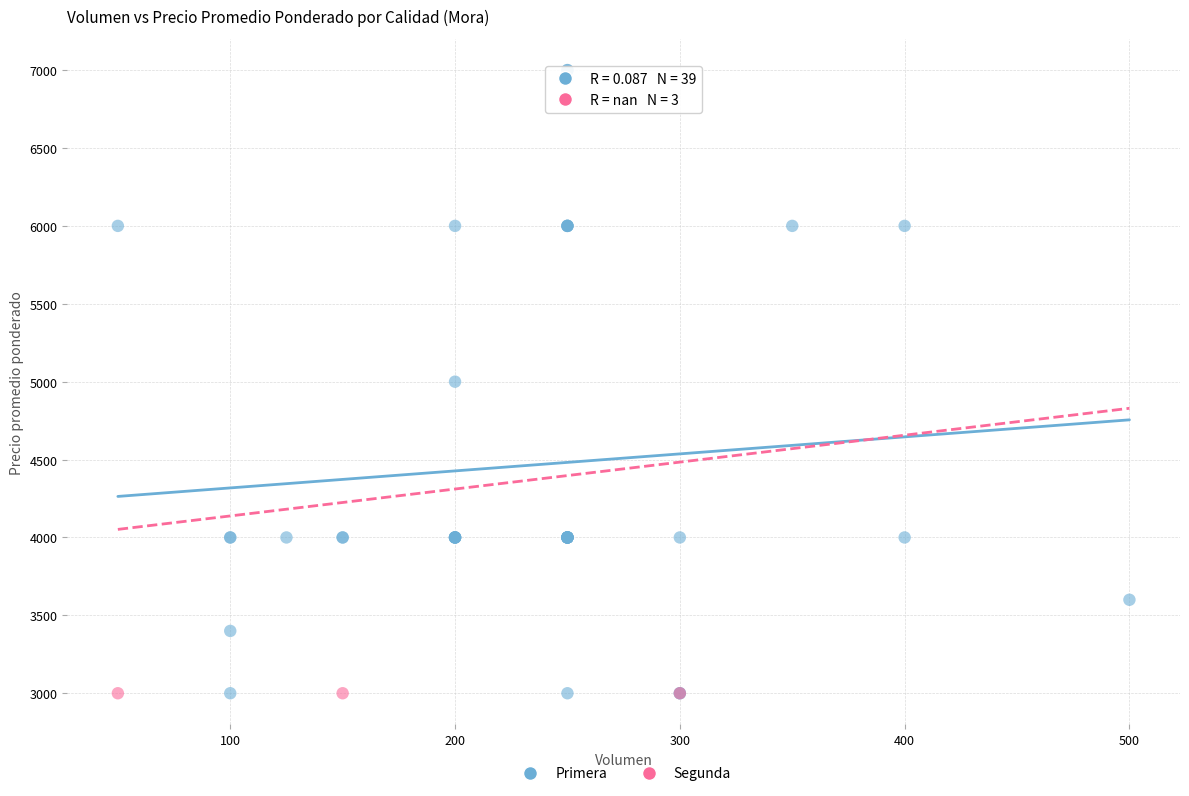

Which series contains the highest Y value?

Primera